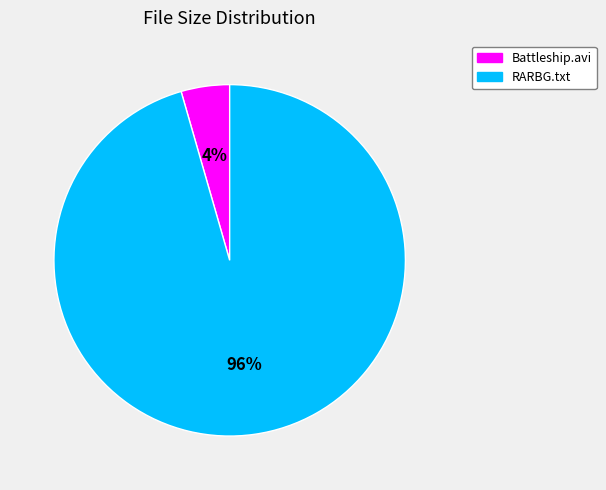

Does any single category account for the majority?

Yes